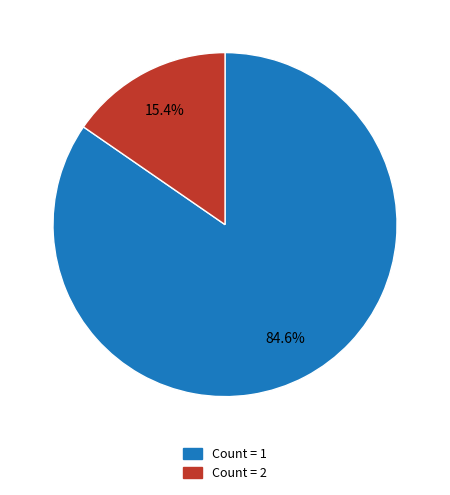

What portion of the pie excludes Count = 1?

15.4%